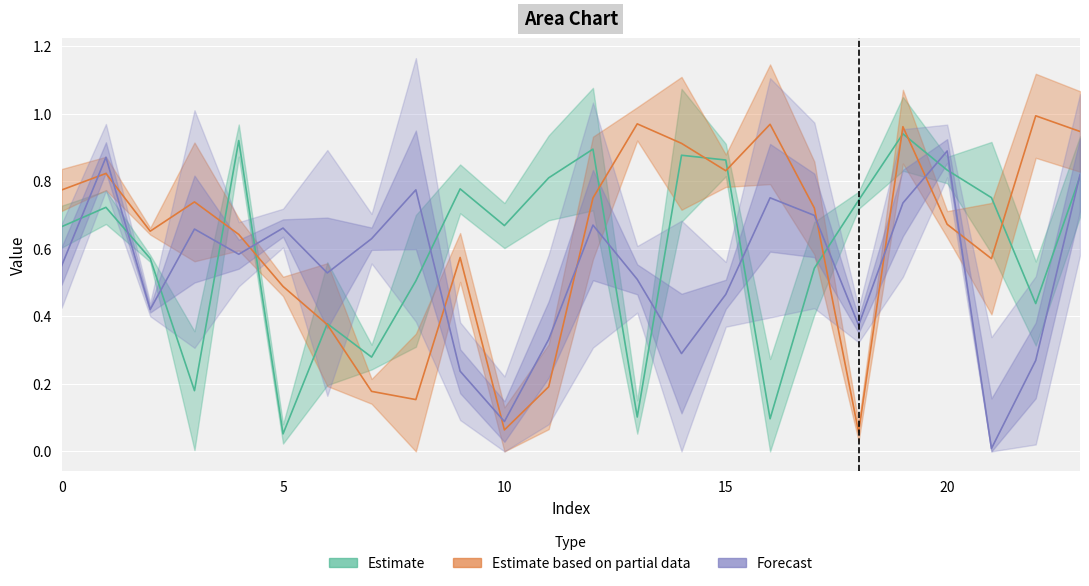

What is the value of the 1 point at the 2nd from the left?

0.8